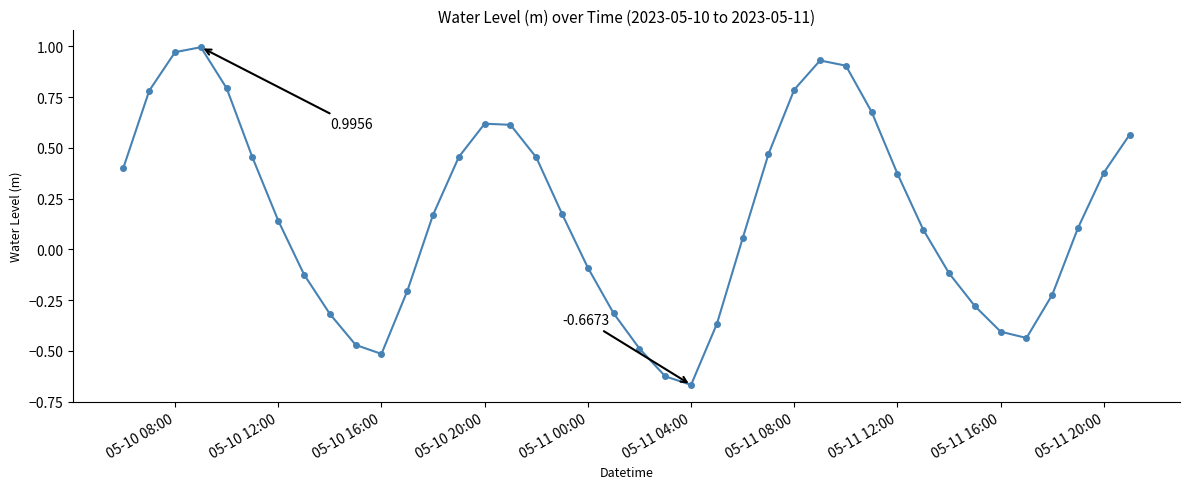

True or false: there are more than 2 points higher than both neighbors.

True